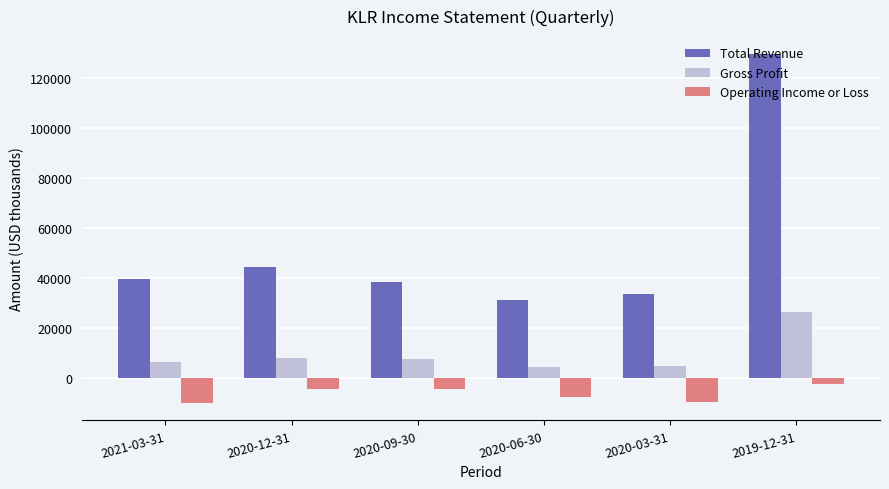

Which series has the widest spread of values?

Total Revenue